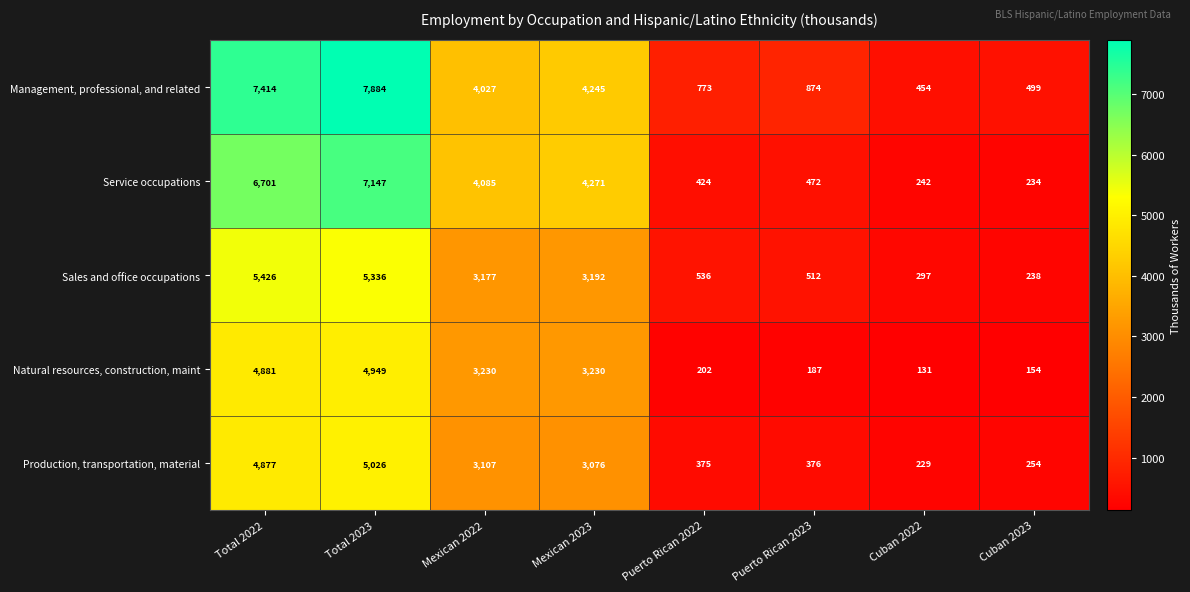

How many series are shown in this chart?

5